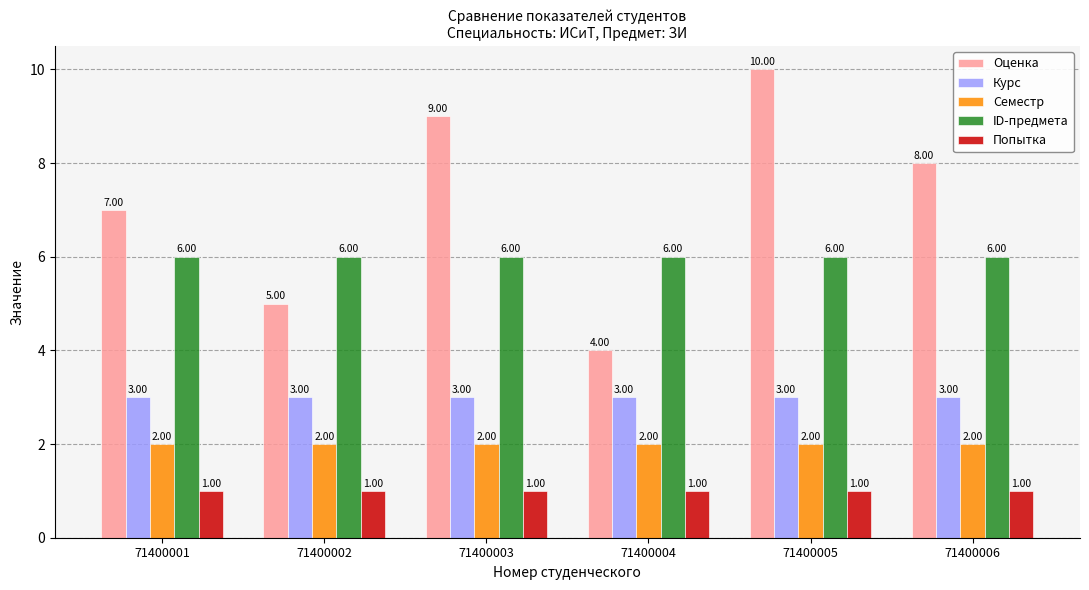

What are all the series names shown in the legend?

Оценка, Курс, Семестр, ID-предмета, Попытка